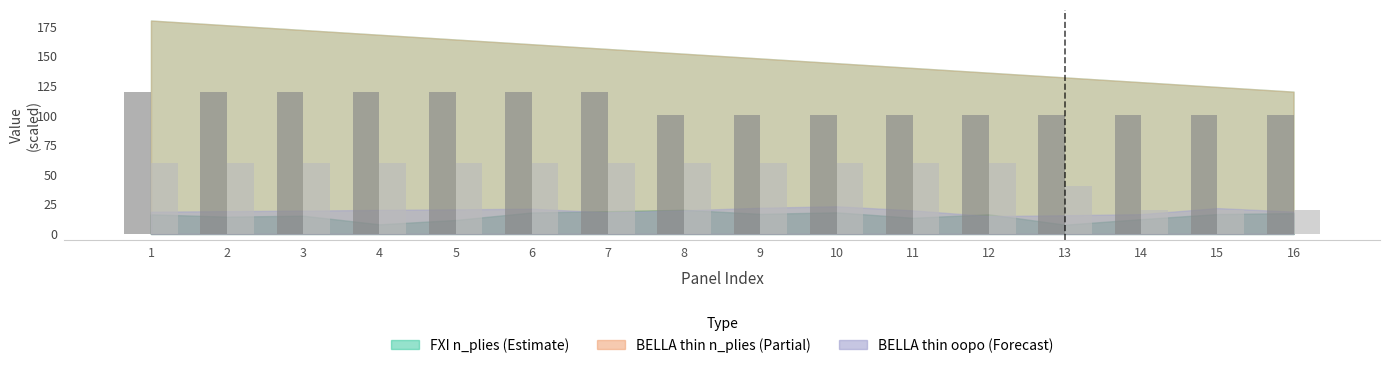

What is the total value across all series at 10?

160